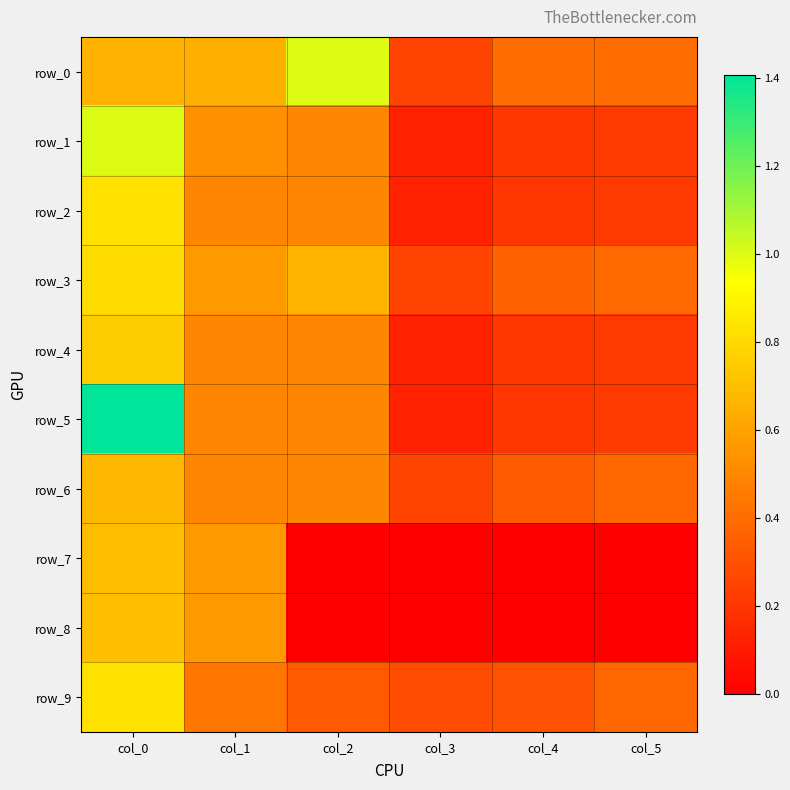

At col_2, list the series in order from smallest to largest.

row_7, row_8, row_9, row_1, row_2, row_4, row_5, row_6, row_3, row_0